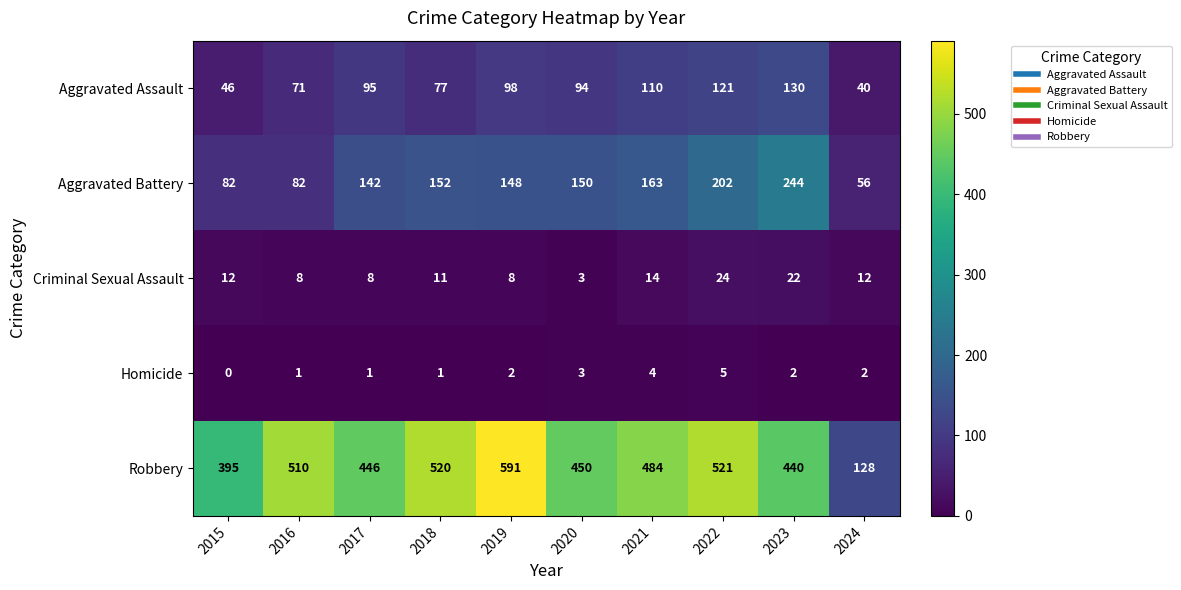

At which category is the sum across all series the highest?

2022